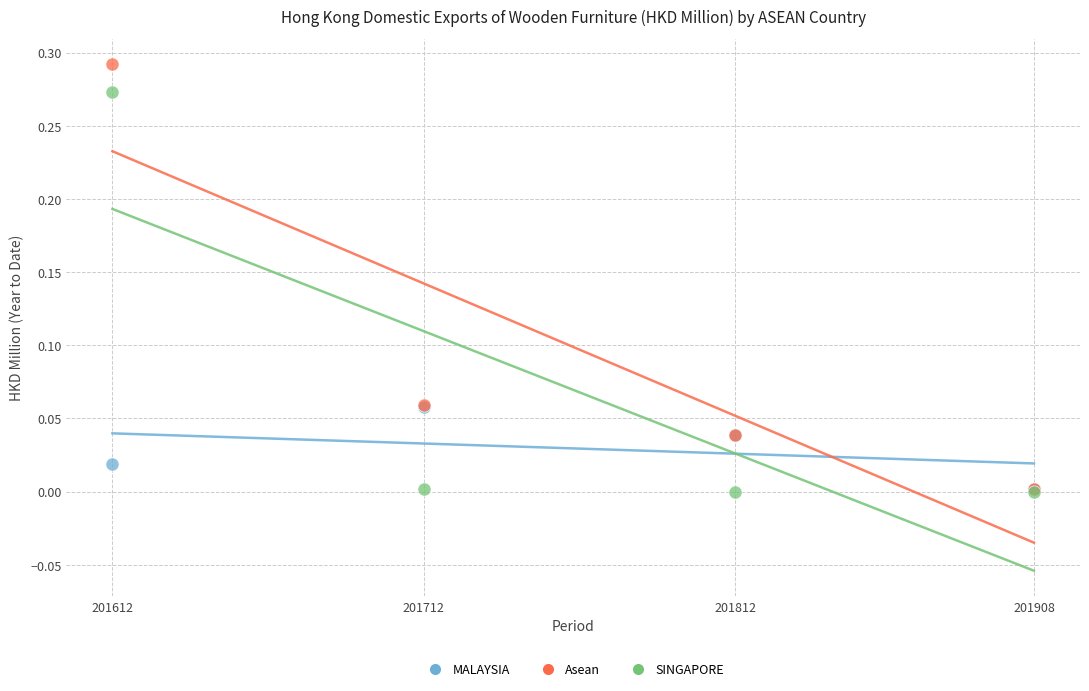

Which series has the largest Y range (max minus min)?

Asean